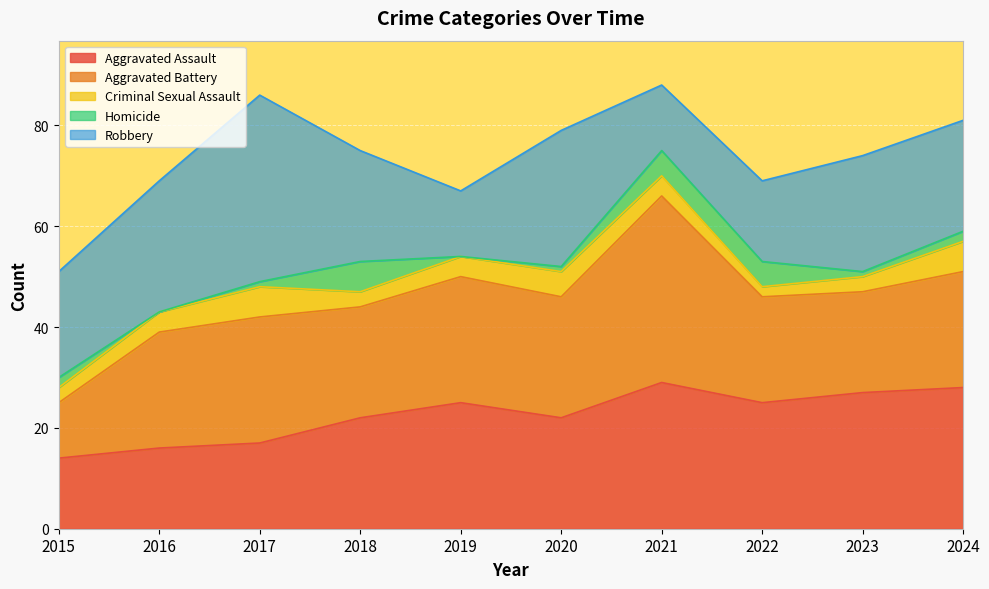

How many interior local valleys does the Criminal Sexual Assault series have?

2